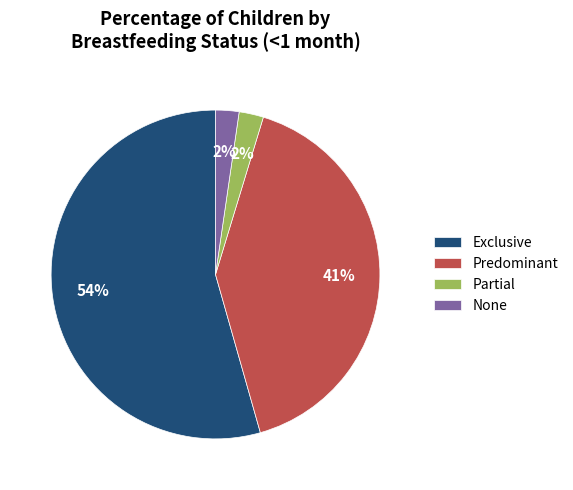

Combined, do Exclusive and Partial account for over 50%?

Yes